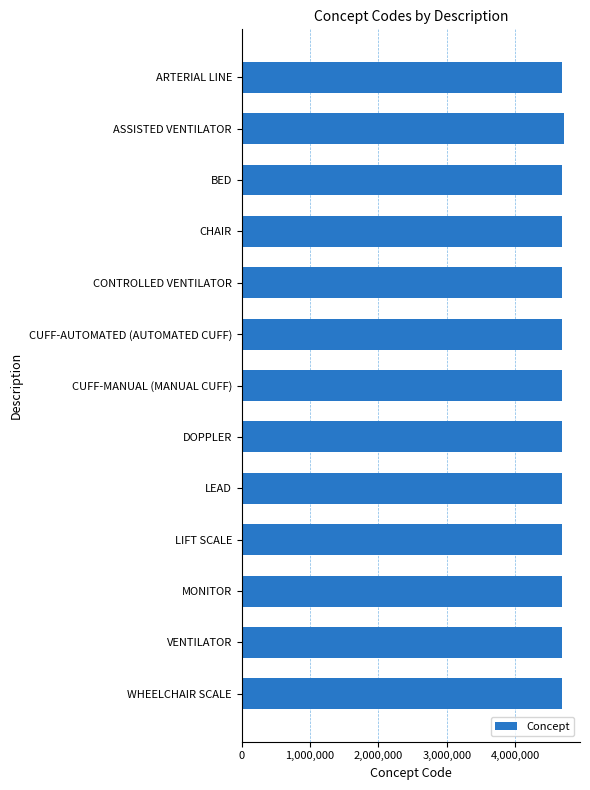

Is it true that the value at MONITOR is 4688665?

True